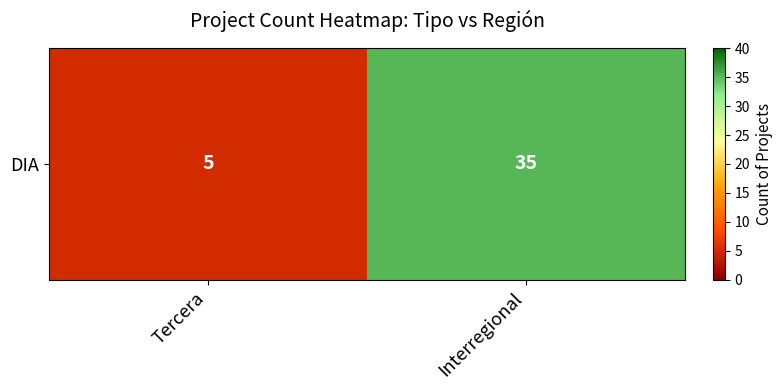

Between Tercera and Interregional, which is larger?

Interregional